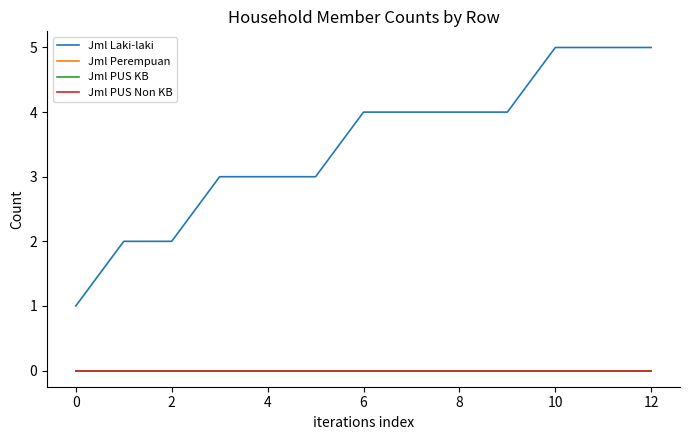

Which series has the largest range (max minus min)?

Jml Laki-laki